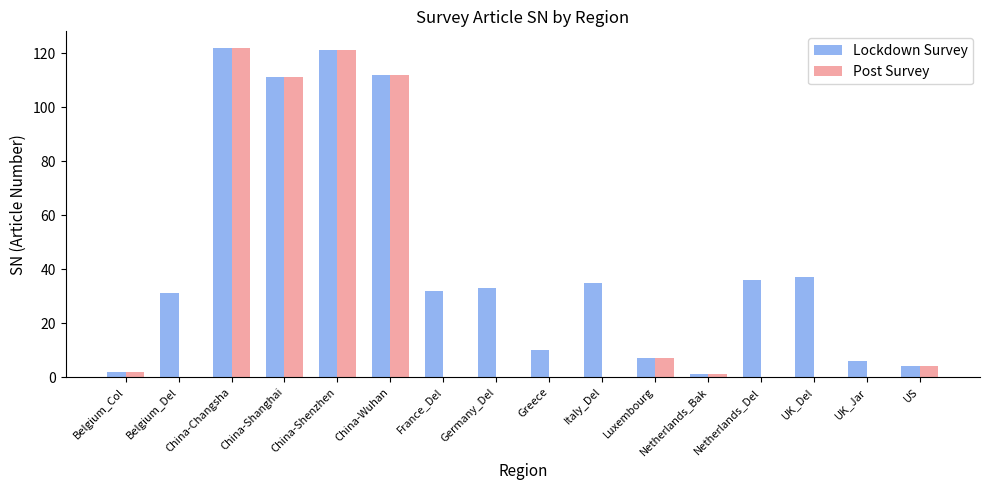

Is it true that Lockdown Survey equals 181 at China-Wuhan?

False